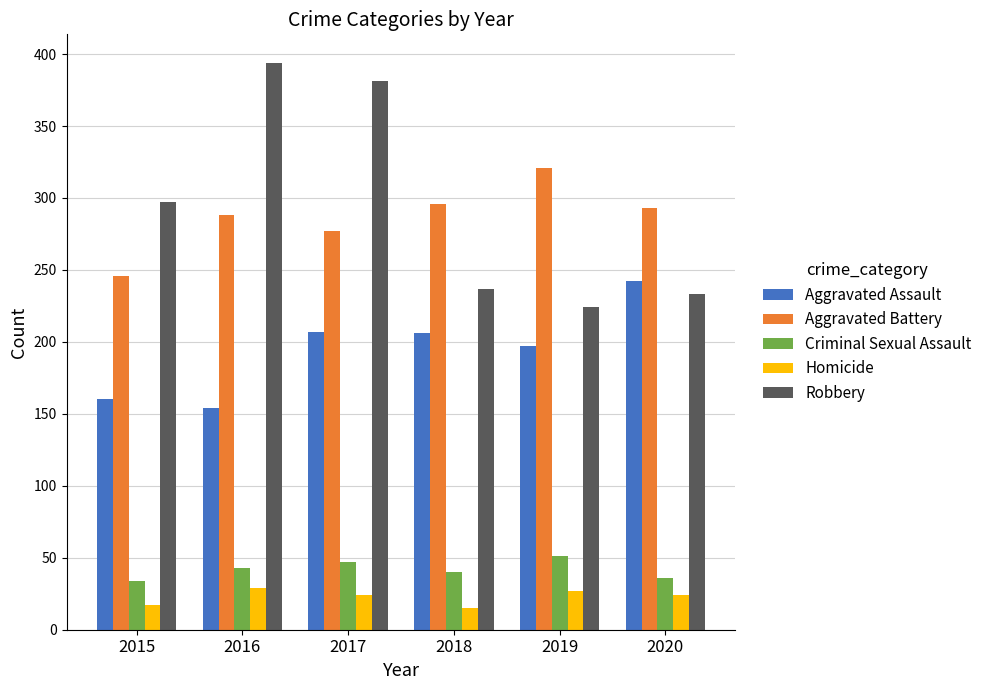

What is the average value of the Aggravated Battery series?

287